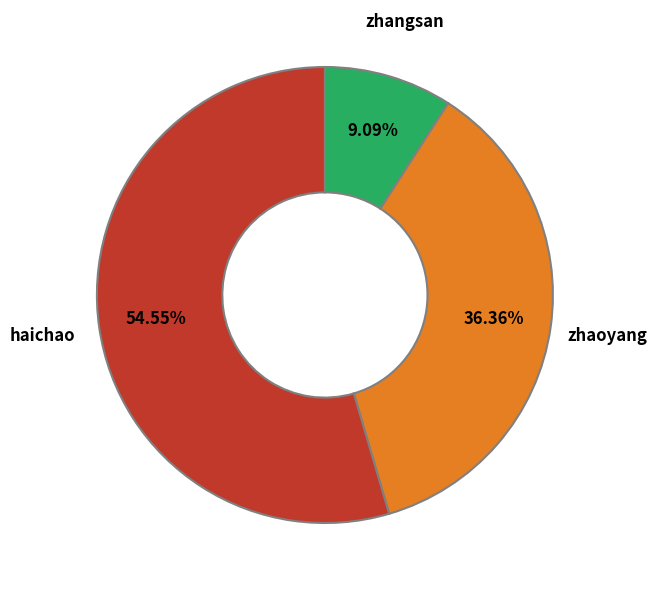

Does any single category account for the majority?

Yes